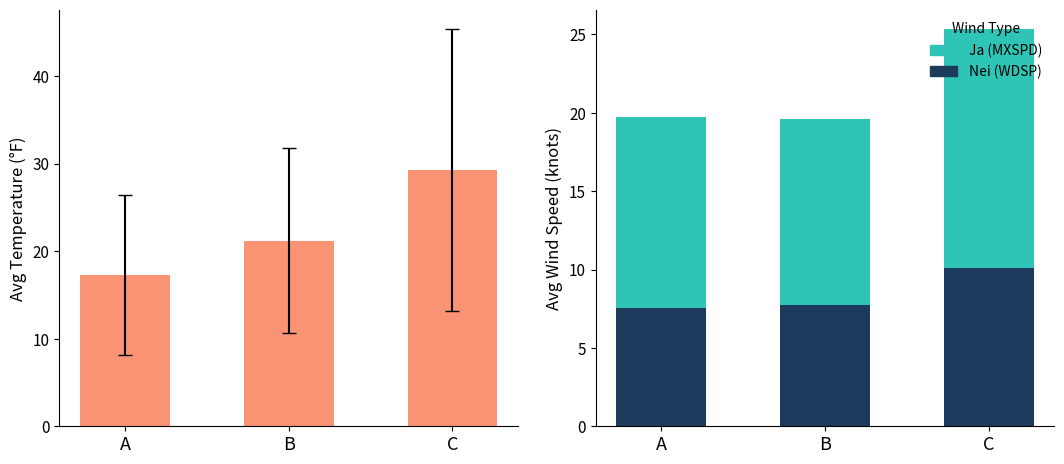

What is the average value of the TEMP series?

22.6